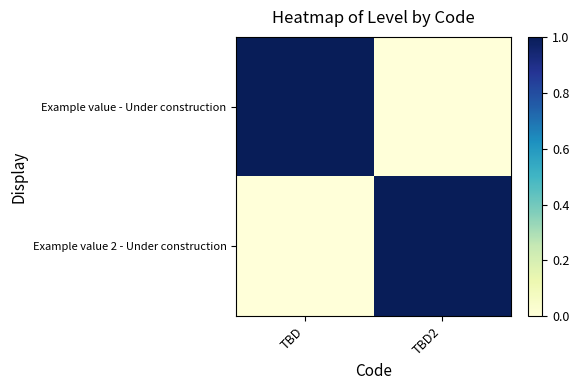

Which series has the largest range (max minus min)?

Example value - Under construction